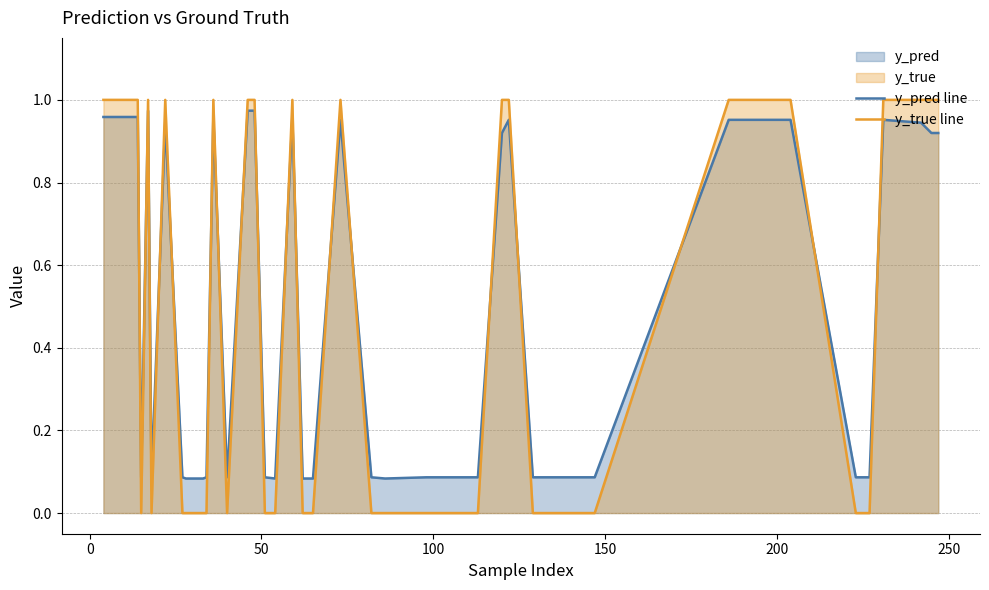

How many times do y_pred line and y_true line cross each other?

18